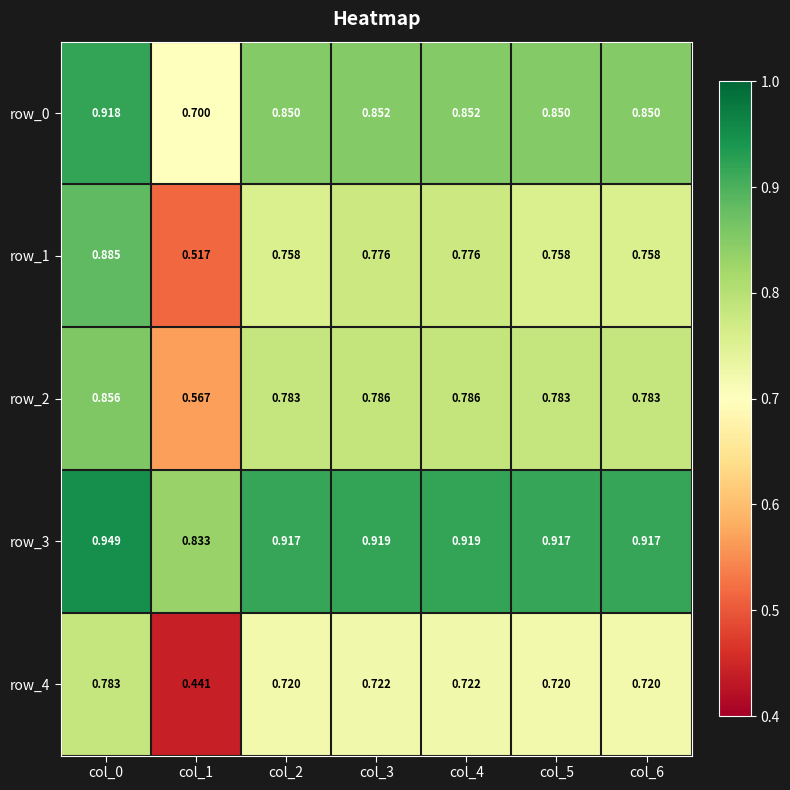

How many series are shown in this chart?

5